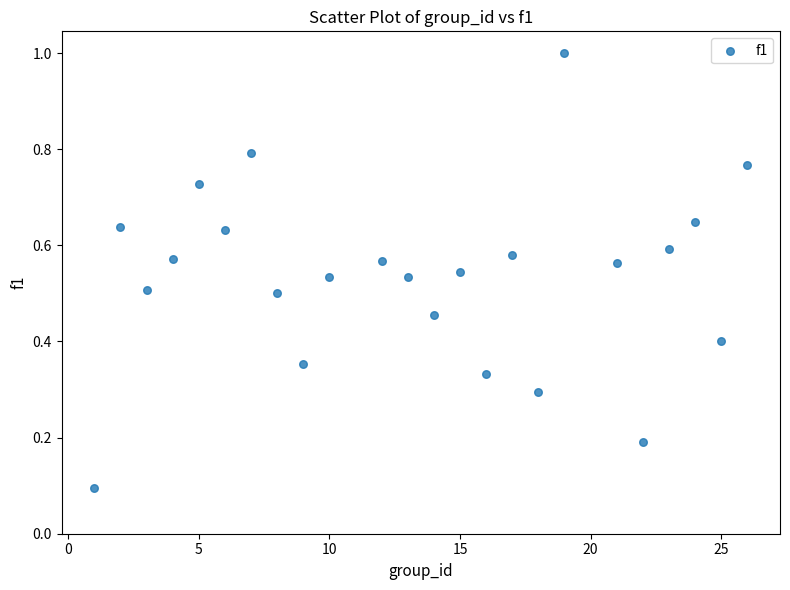

What is the range of X values (max minus min)?

25.0